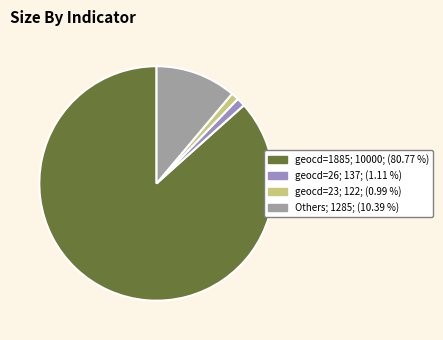

Is there any slice that represents more than half of the pie?

Yes